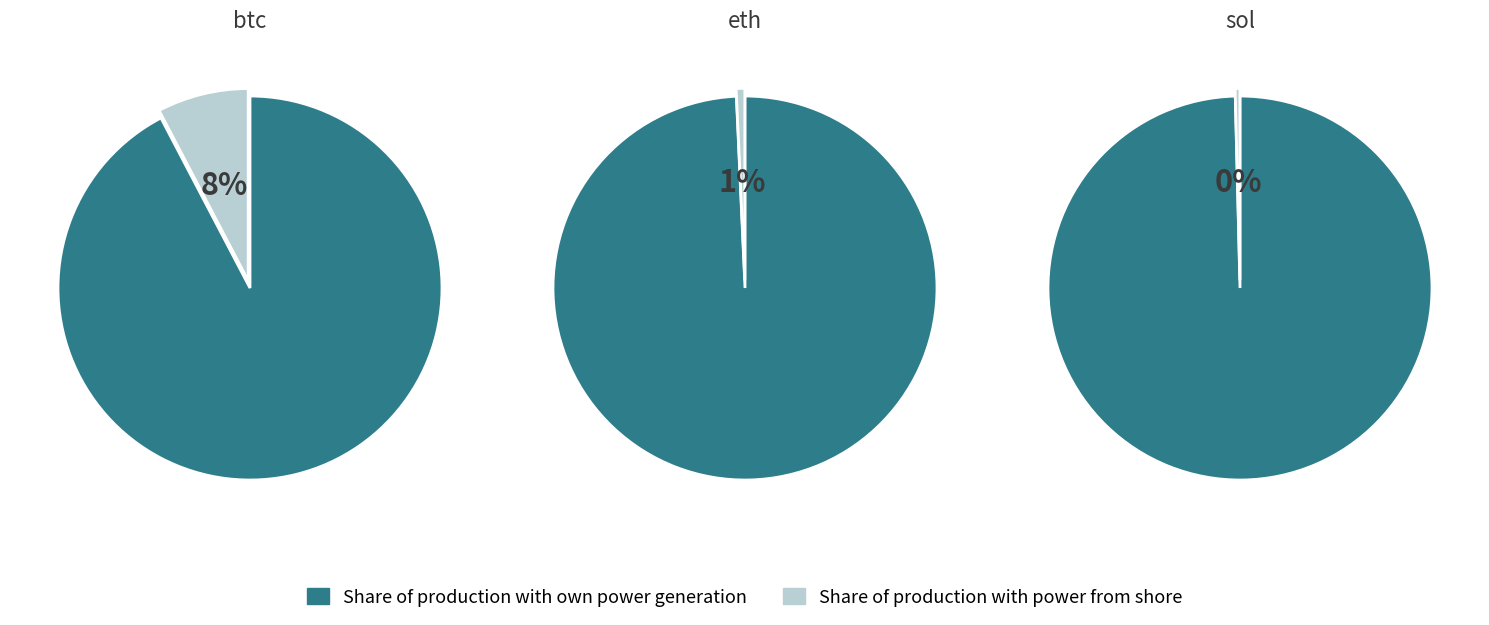

Is there a majority slice in this chart?

Yes